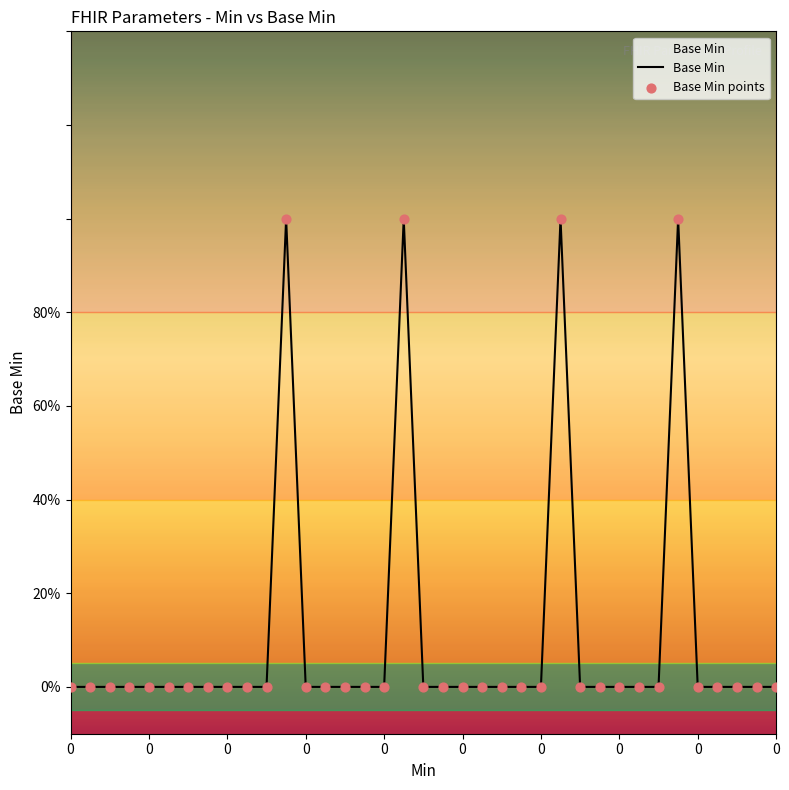

Is this an area chart (filled region under the line)?

Yes